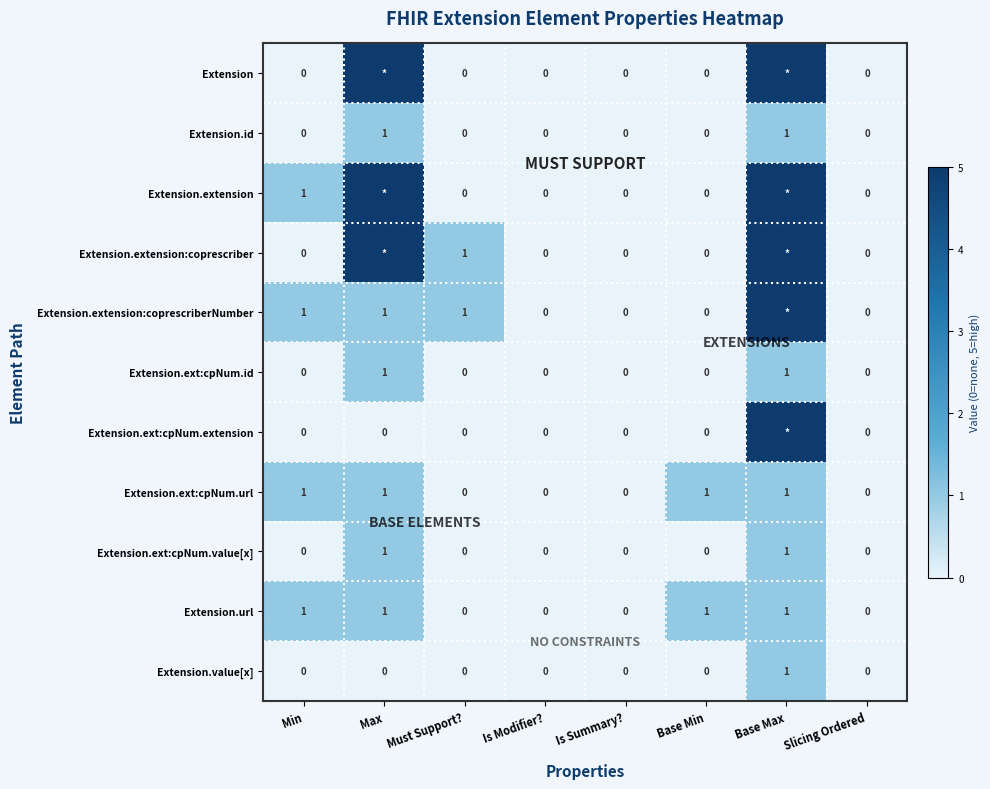

At which category does the chart reach its peak across all series?

Max